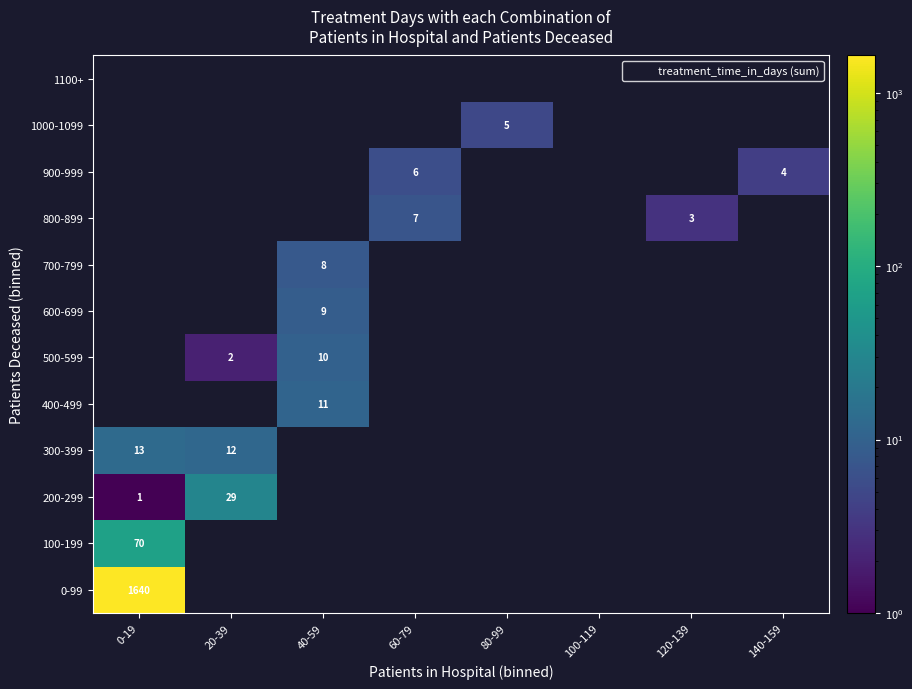

Is the value of 800-899 at 80-99 greater than the value of 600-699 at 20-39?

No